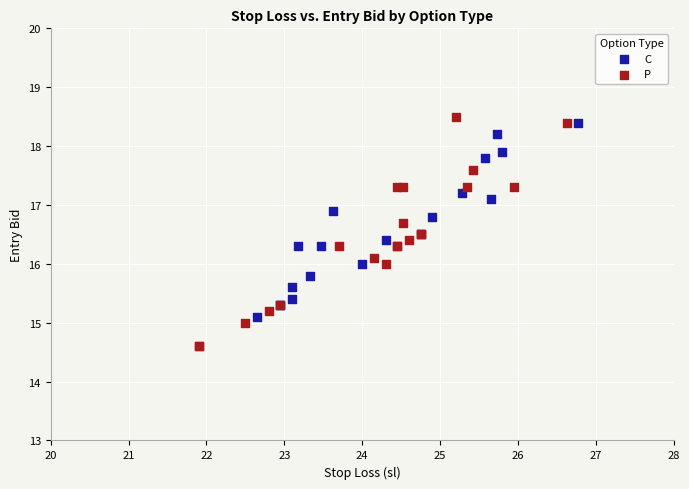

Which series reaches the minimum Y coordinate?

P